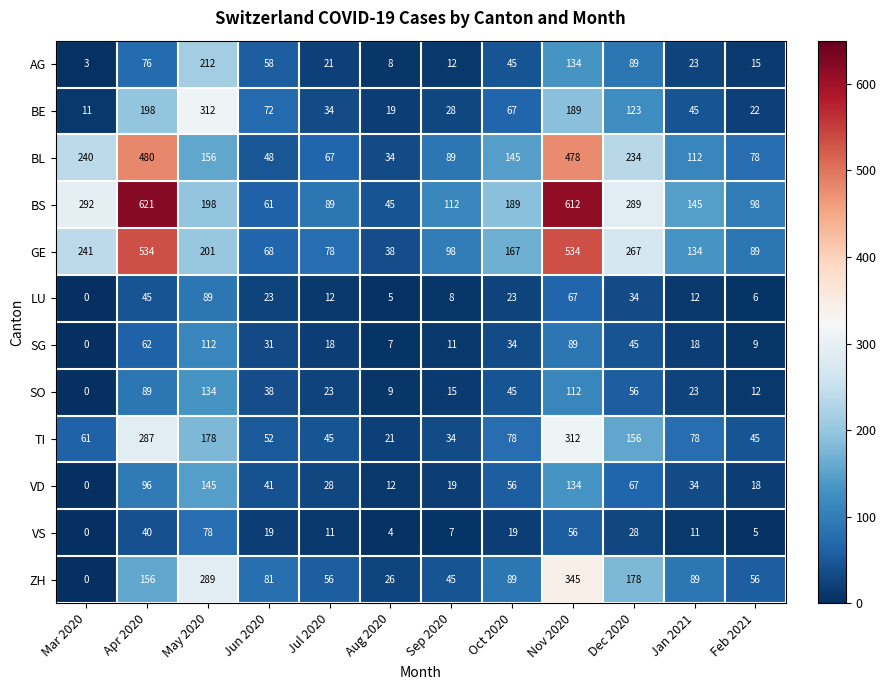

At which label does ZH first exceed 89?

Apr 2020